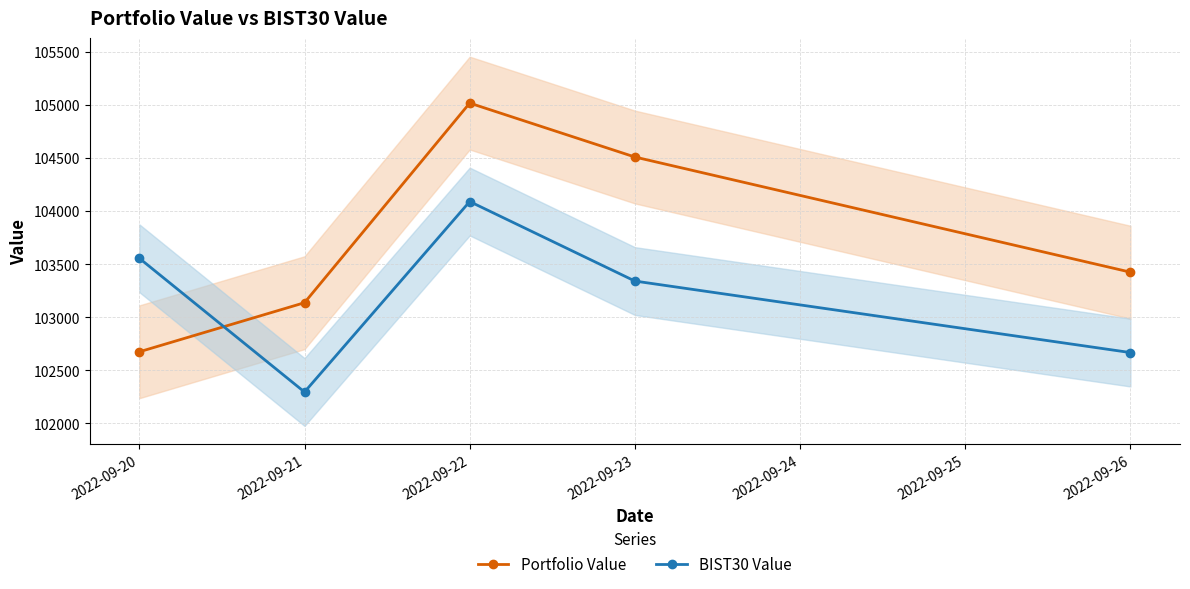

Reading right to left, list all the values displayed in this chart.

Portfolio Value: 103426.2	104512.0	105020.5	103138.3	102675.3
BIST30 Value: 102668.1	103342.3	104092.2	102296.0	103557.4